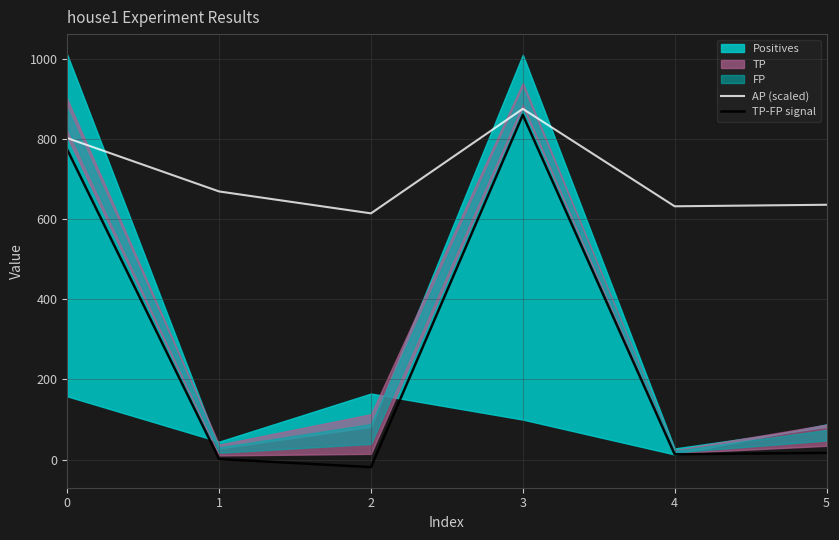

The value of TP-FP signal at 1 is 1.5. True or false?

True